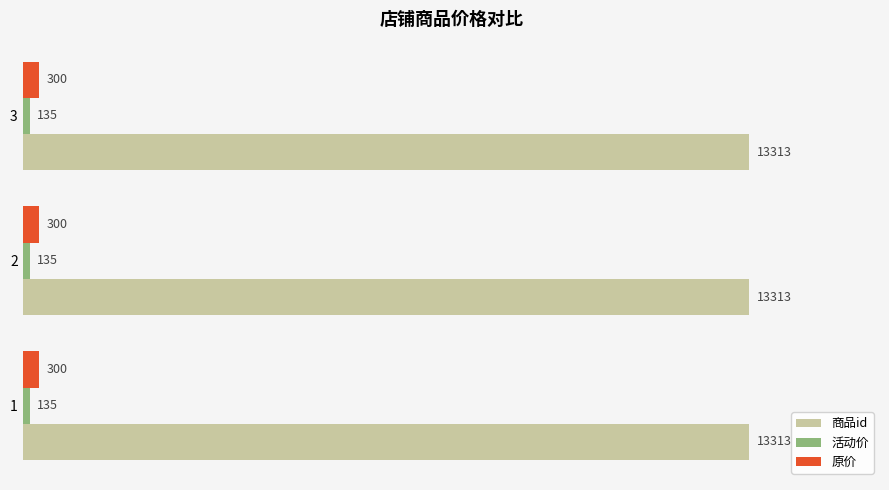

Is it true that 商品id equals 13313 at 1?

True